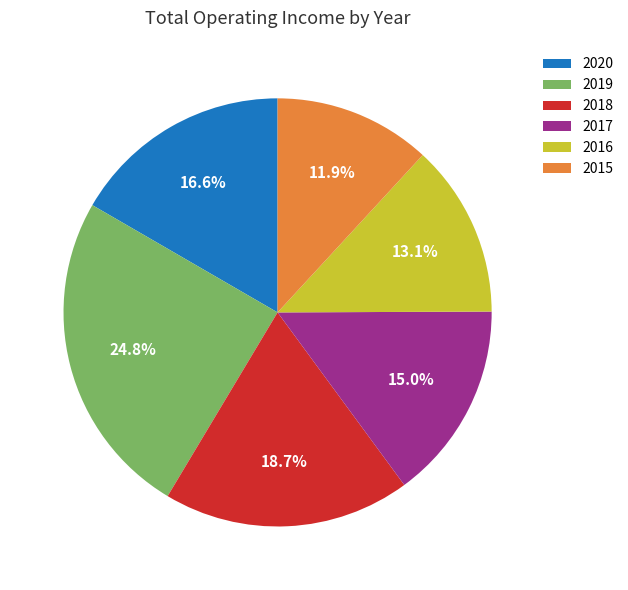

To the nearest percent, what is the difference between the largest and smallest slice percentages?

13%